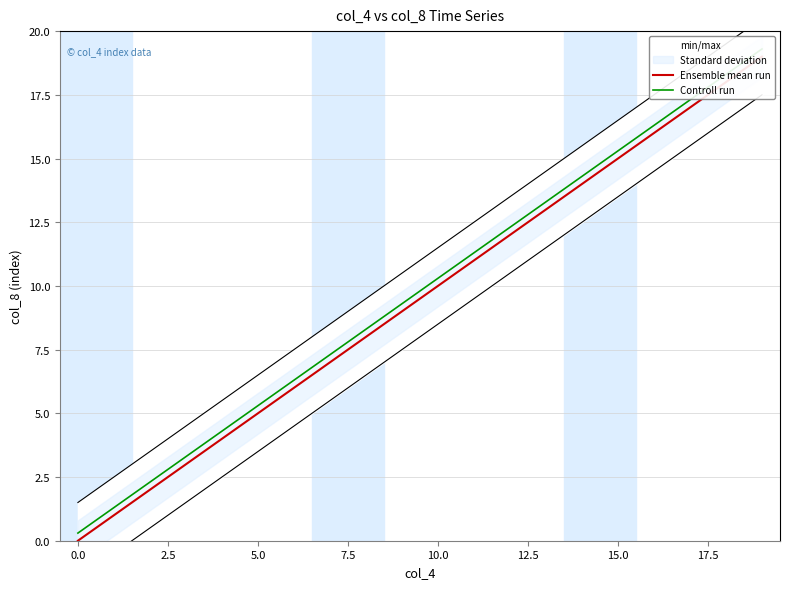

Reading left to right, list all the values displayed in this chart.

Ensemble mean run: 0.0	1.0	2.0	3.0	4.0	5.0	6.0	7.0	8.0	9.0	10.0	11.0	12.0	13.0	14.0	15.0	16.0	17.0	18.0	19.0
Controll run: 0.3	1.3	2.3	3.3	4.3	5.3	6.3	7.3	8.3	9.3	10.3	11.3	12.3	13.3	14.3	15.3	16.3	17.3	18.3	19.3